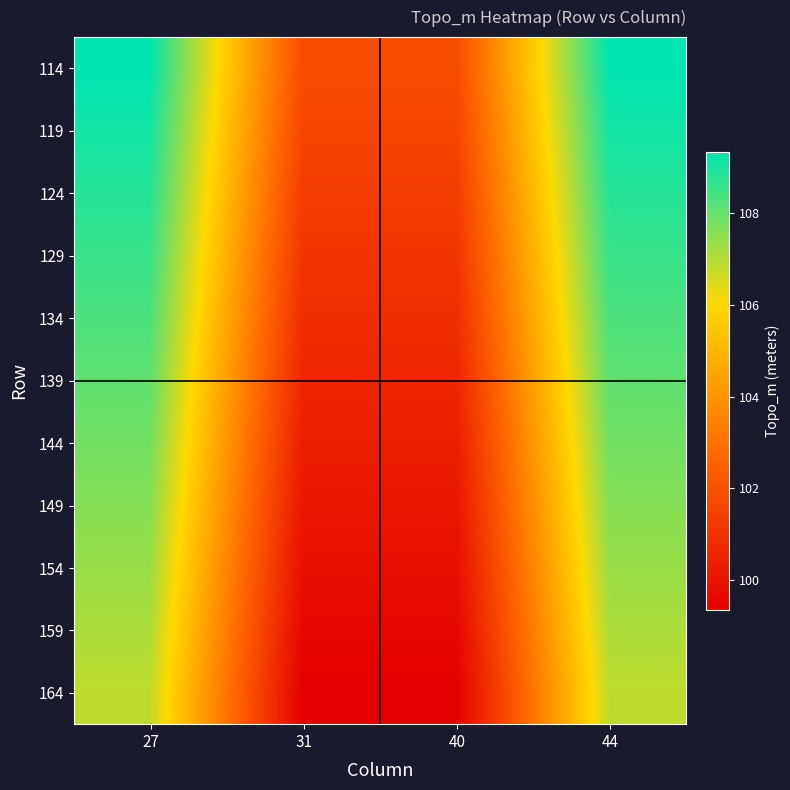

Which has a higher value, 40 or 27?

27